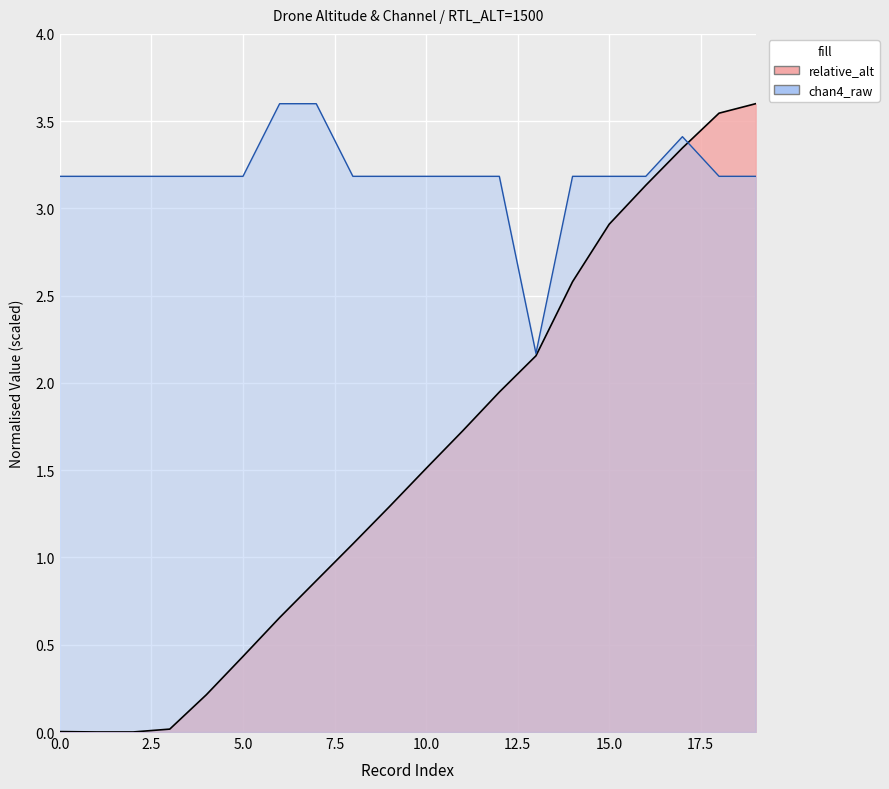

In chan4_raw, how many points are higher than both neighbors (excluding endpoints)?

1